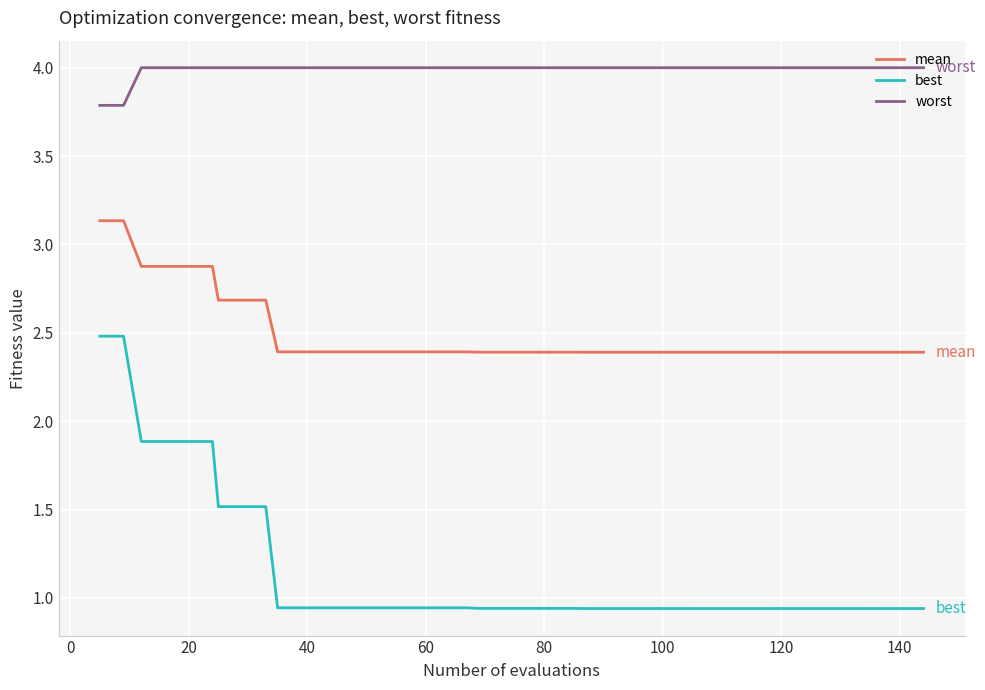

Rank the series by their average value, from highest to lowest.

worst, mean, best